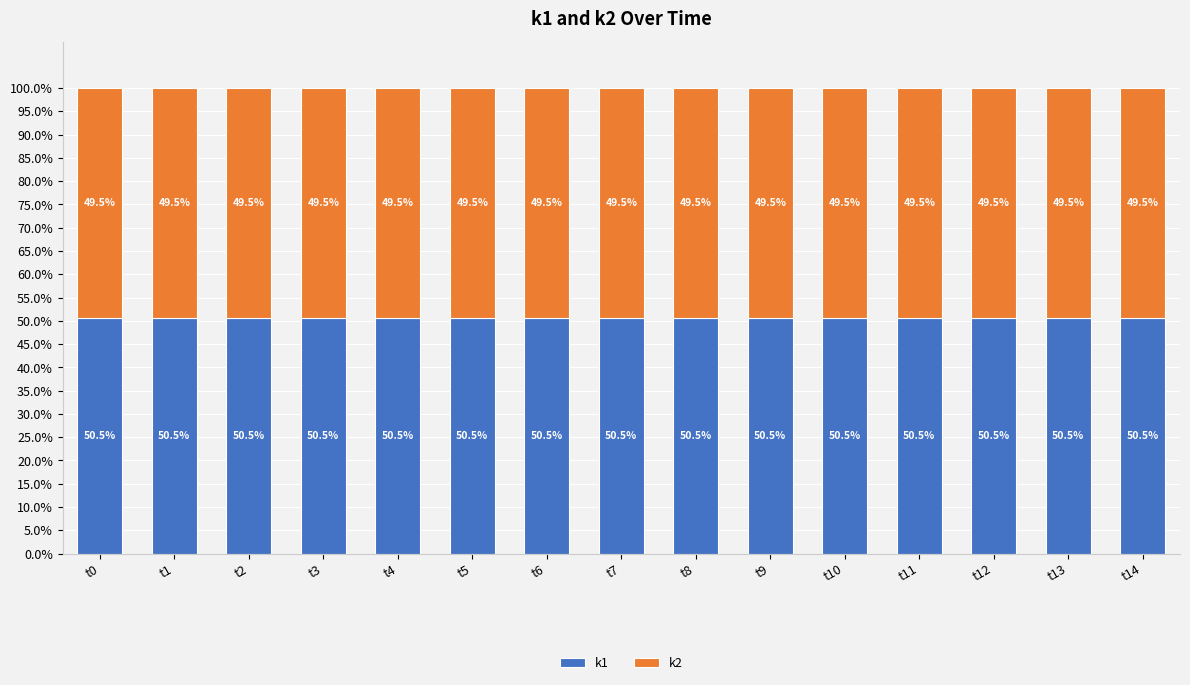

Is it true that k1 equals 18.9 at t8?

False